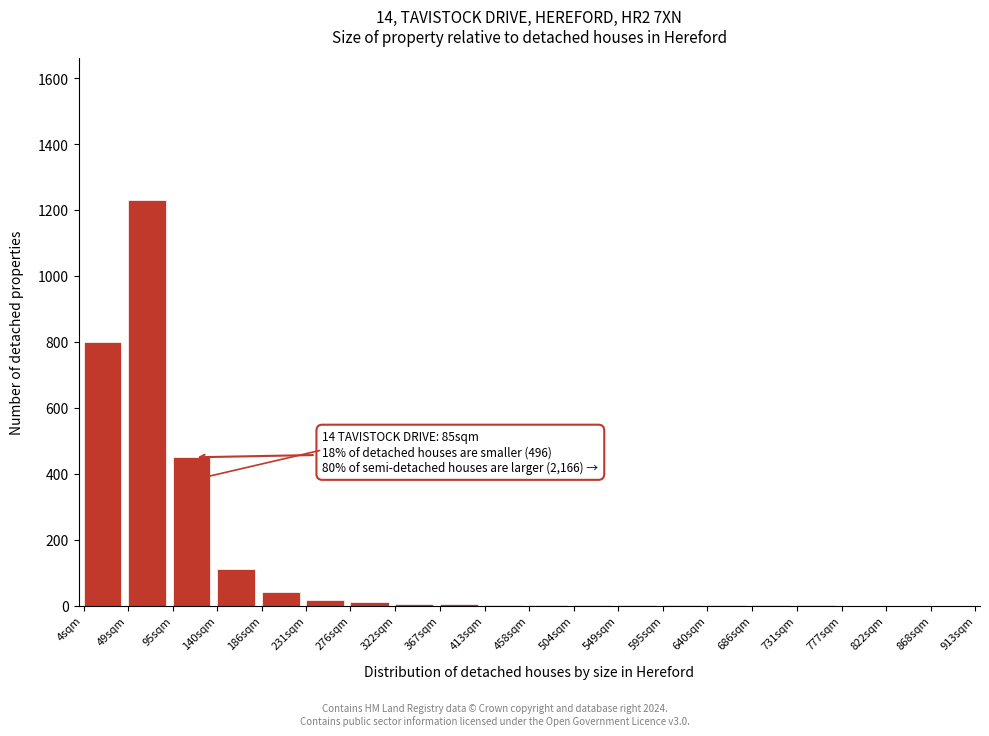

What is the greatest value displayed?

1230